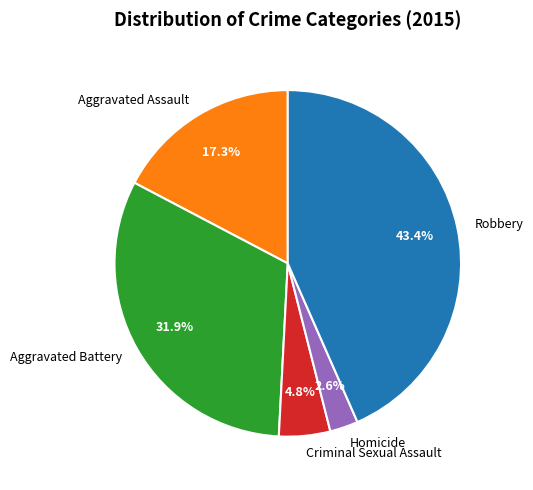

Count the number of slices in the pie.

5